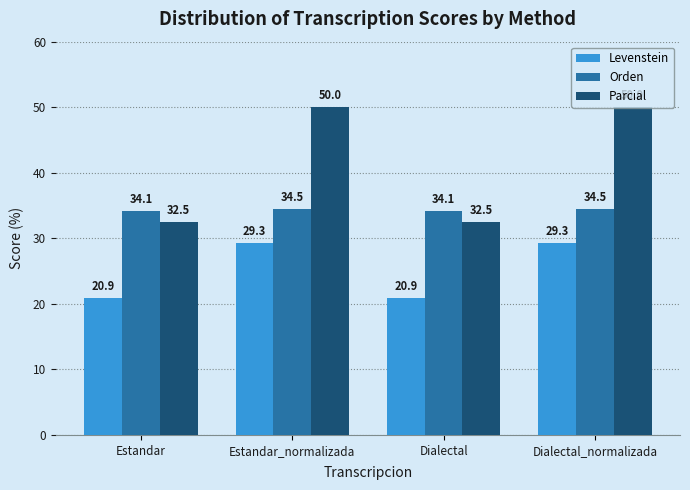

How many bars are there in each group?

3